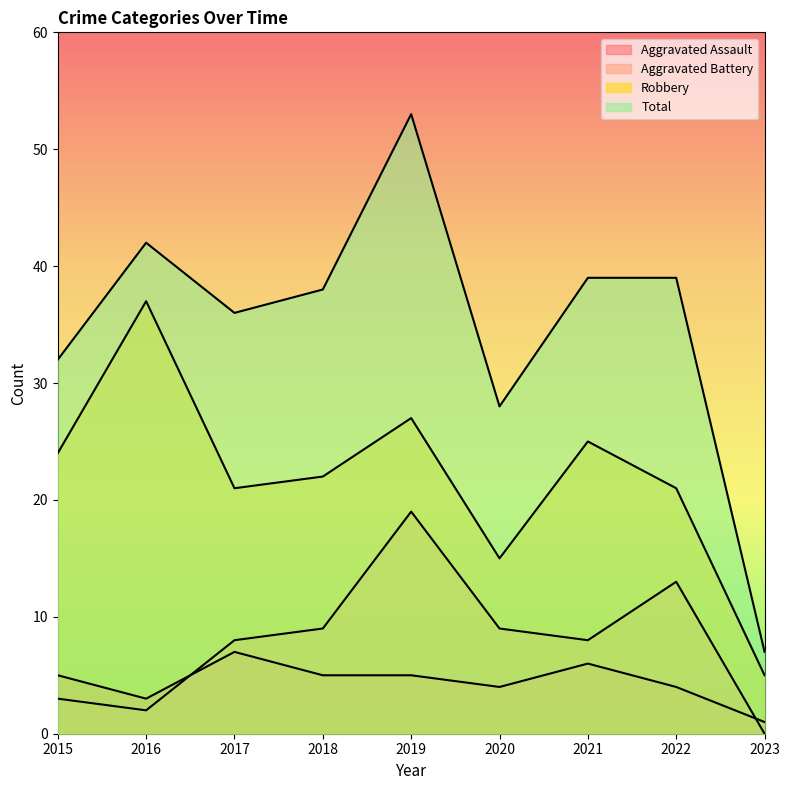

Which series has the largest total across all categories?

Total